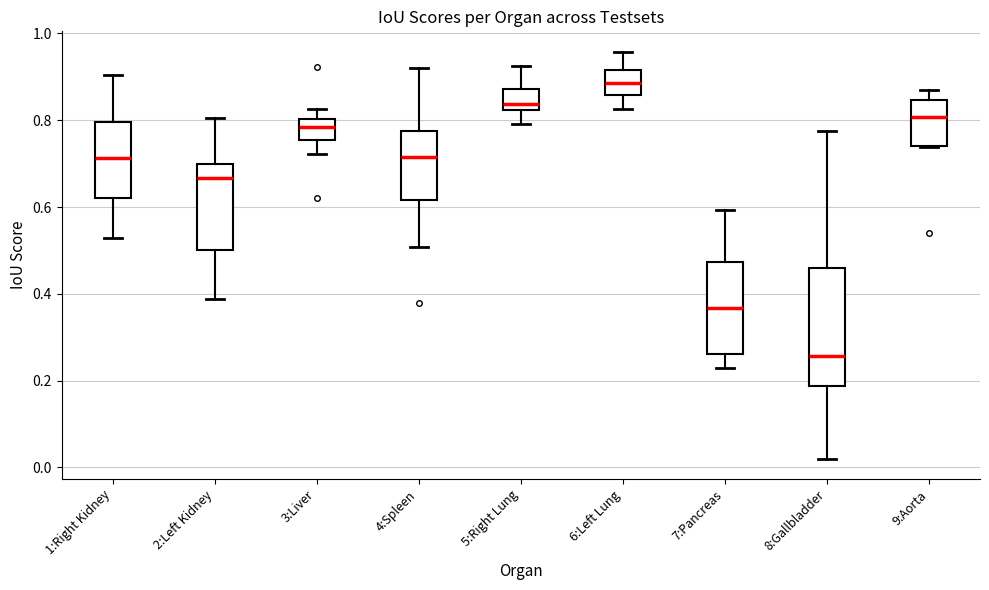

Where is the upper edge of the box for 8:Gallbladder on the y-axis? The values are not printed on the chart, so give them approximately, as read against the axis.

0.46